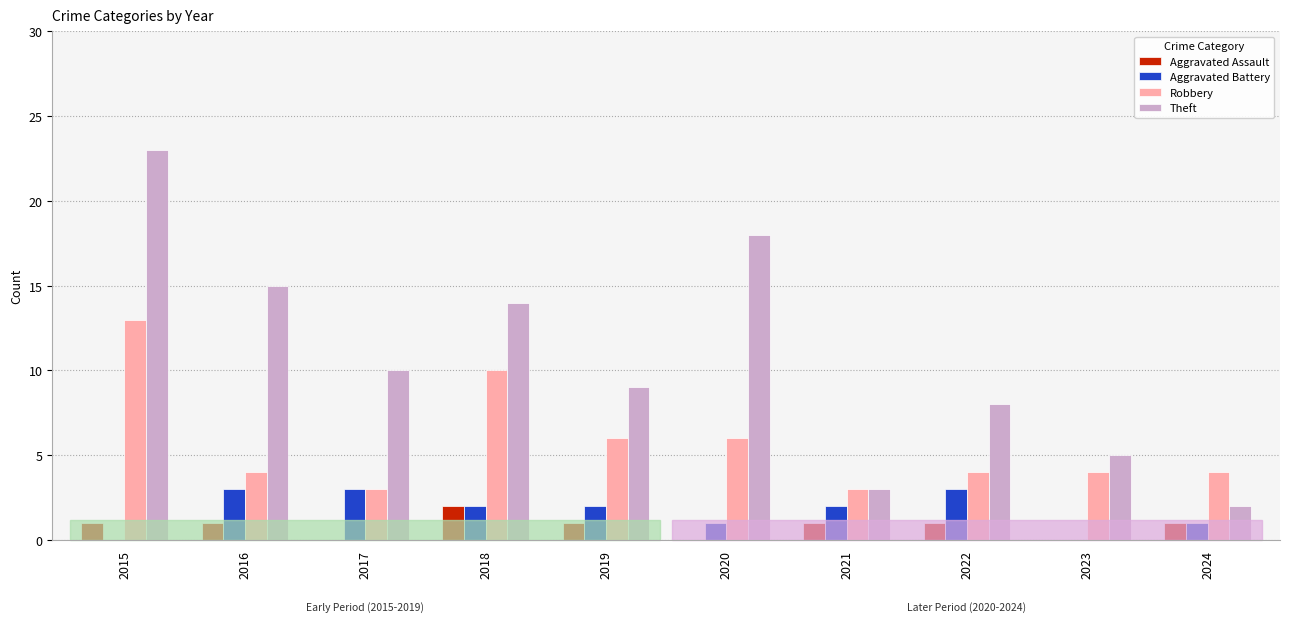

What is the maximum value shown in the chart?

23